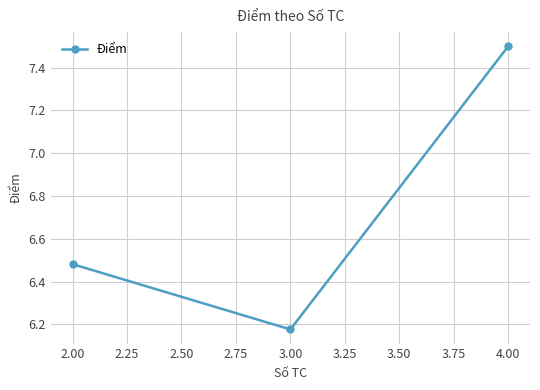

Which has a higher value, 3.00 or 4.00?

4.00